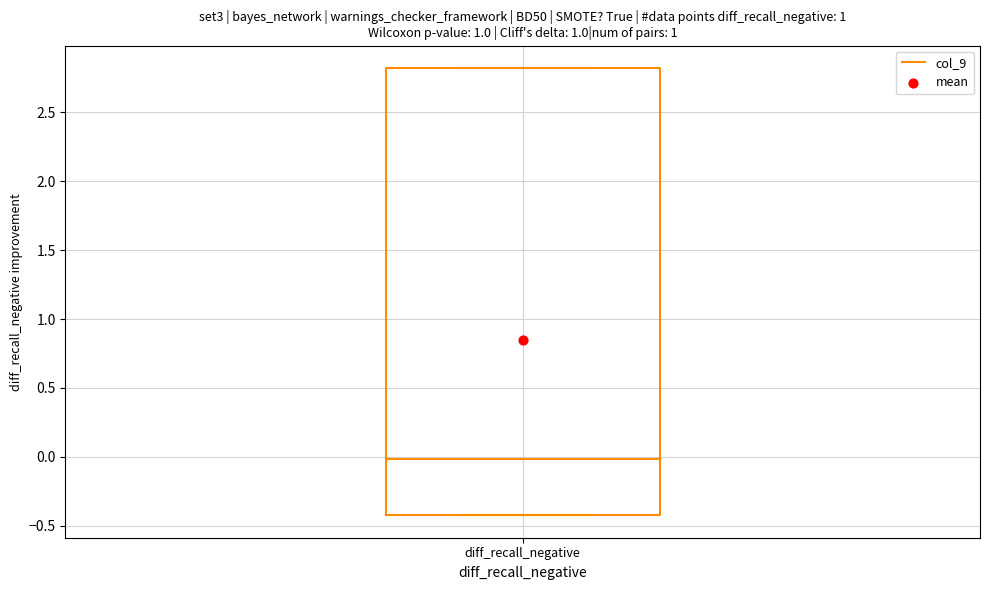

Transcribe this box plot: give where the median line is, the range the box spans, and where the two whiskers end, as read against the y-axis. The values are not printed on the chart, so give them approximately, as read against the axis.

median 0.0, box -0.4 to 2.8, whiskers -0.4 to 2.8